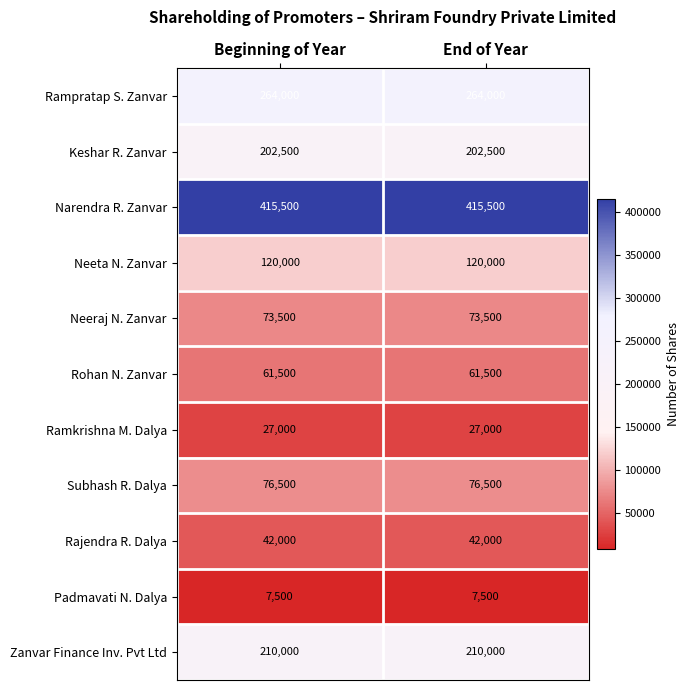

Read the Neeraj N. Zanvar value at End of Year.

73500